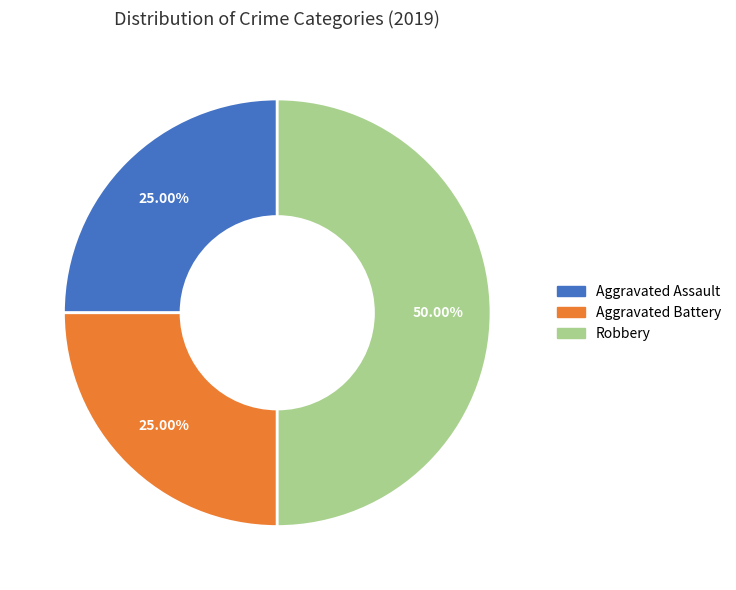

Is the sum of Robbery and Aggravated Battery greater than half?

Yes